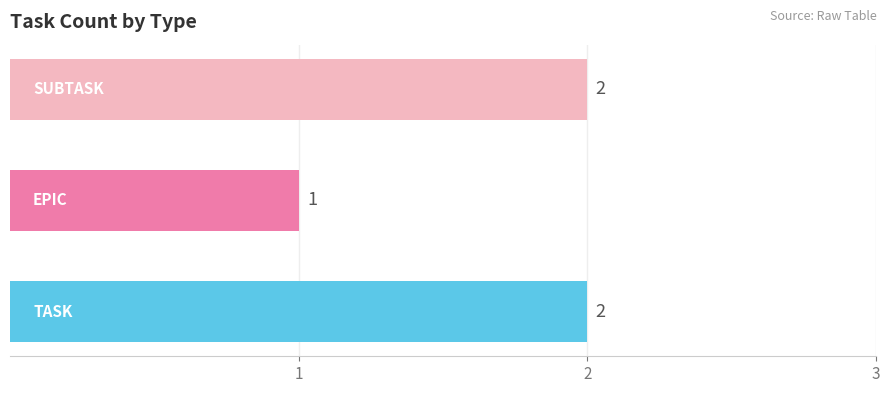

How many values are below 2?

1